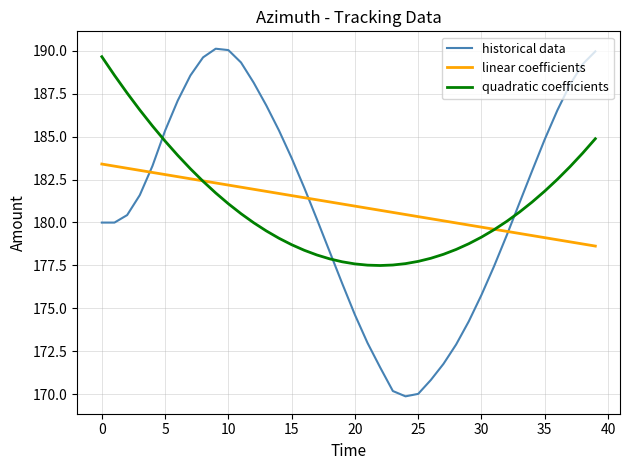

How many times do historical data and quadratic coefficients cross each other?

3